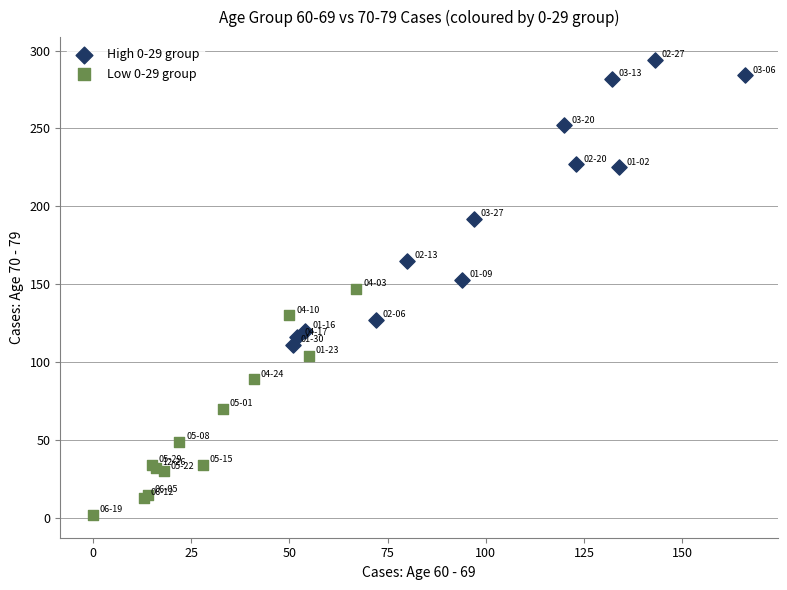

What are all the series names shown in the legend?

High 0-29 group, Low 0-29 group